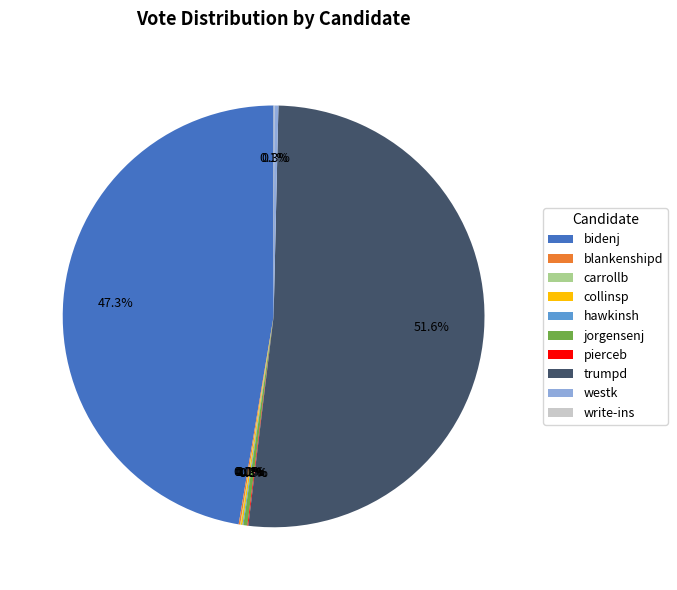

Which has a higher value, bidenj or westk?

bidenj